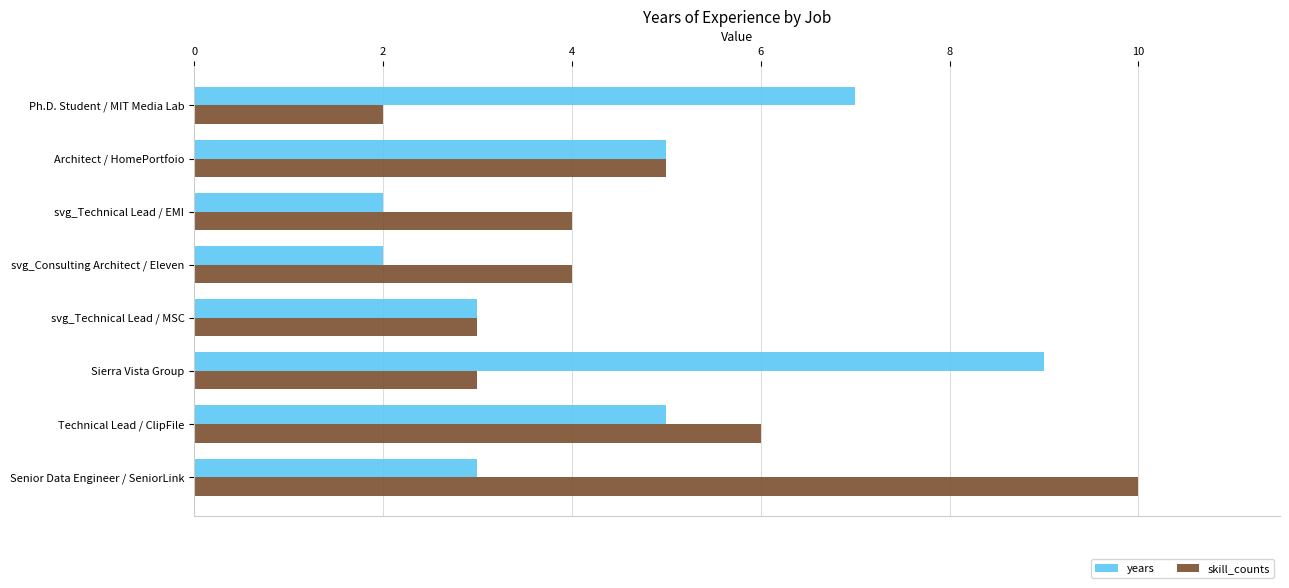

What is the maximum value shown in the chart?

10